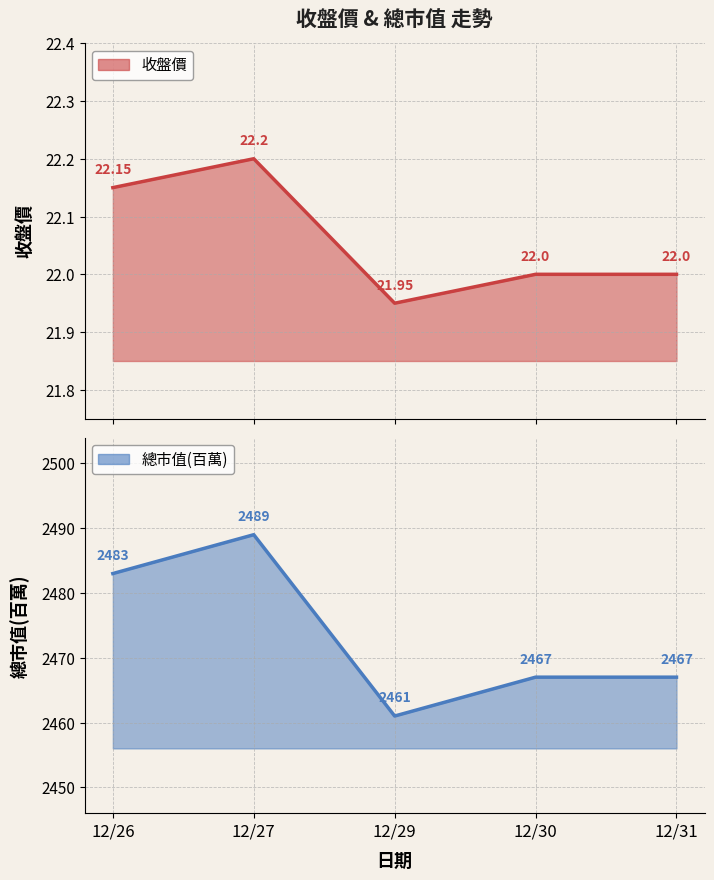

Where is 總市值(百萬) nearest to the value 2475?

12/26